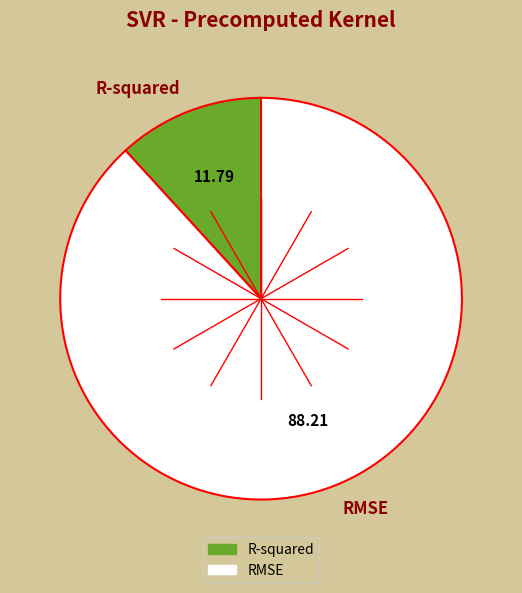

Which slice is the smallest?

R-squared